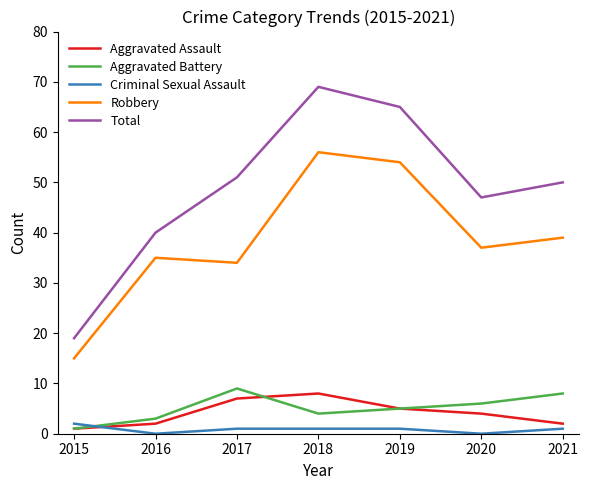

Is it true that Aggravated Assault equals 1 at 2015?

True